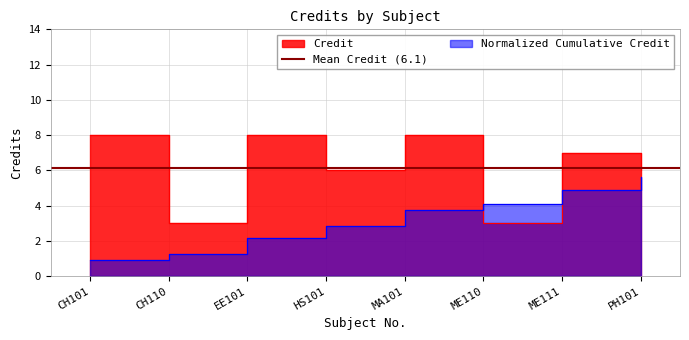

How many lines are shown in the chart?

1